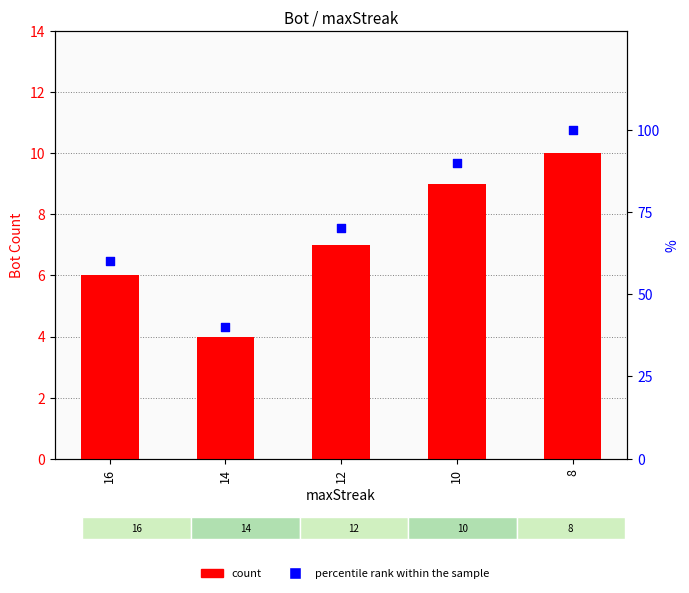

Which series has the largest Y range (max minus min)?

percentile rank within the sample